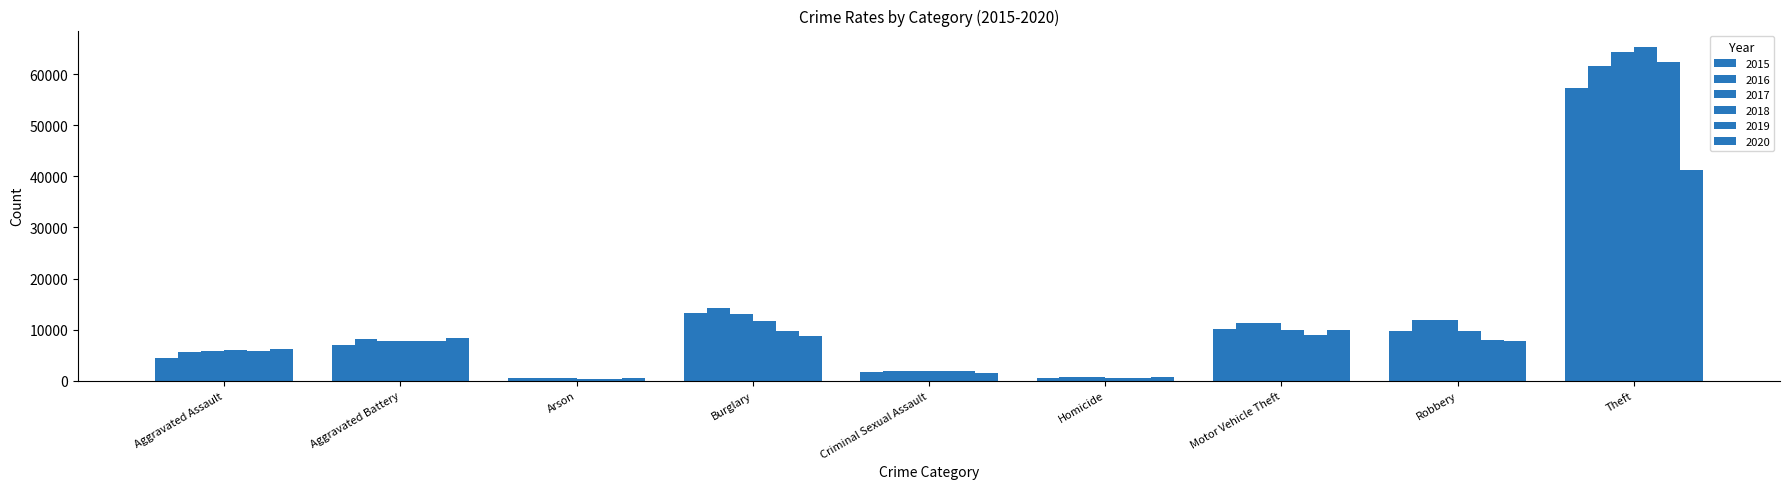

How many values in the 2019 series are below 7857?

4